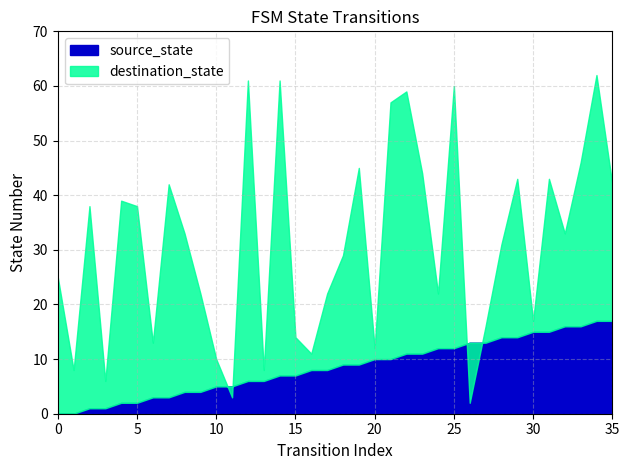

Which series has the largest total across all categories?

destination_state